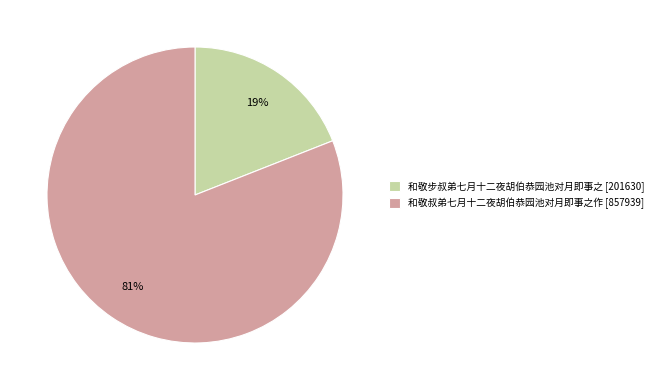

Between 和敬叔弟七月十二夜胡伯恭园池对月即事之作 [857939] and 和敬步叔弟七月十二夜胡伯恭园池对月即事之 [201630], which is larger?

和敬叔弟七月十二夜胡伯恭园池对月即事之作 [857939]